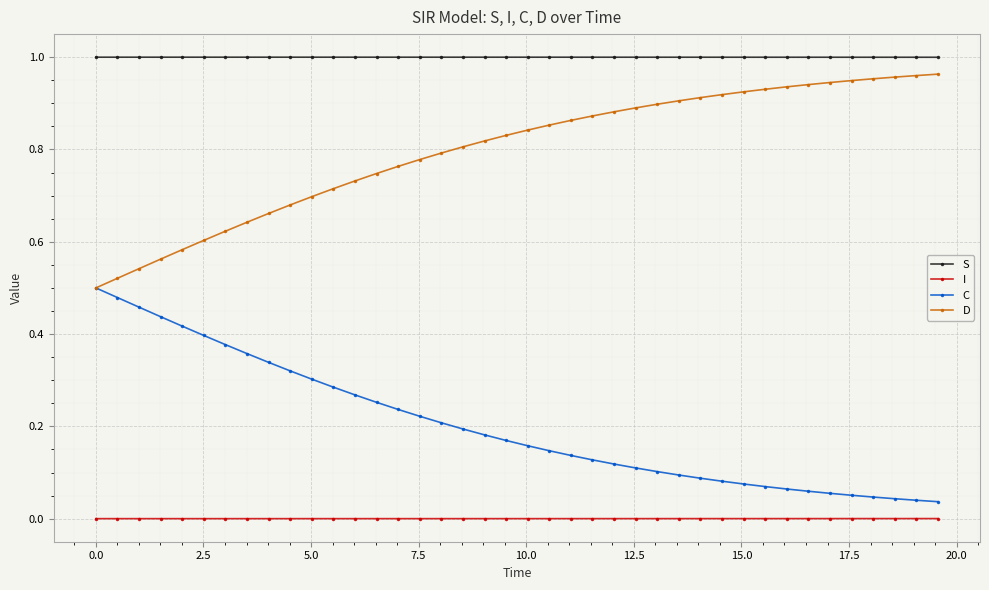

Which series has the largest total across all categories?

S